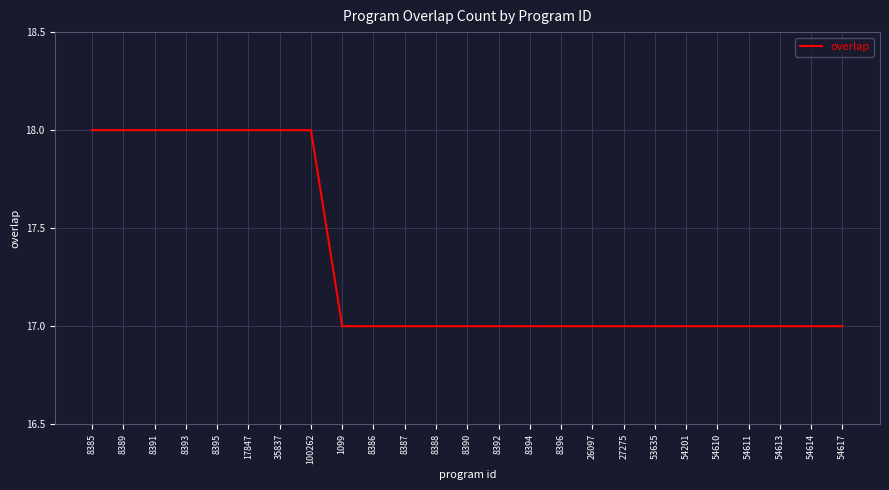

How many categories are shown in the chart?

25